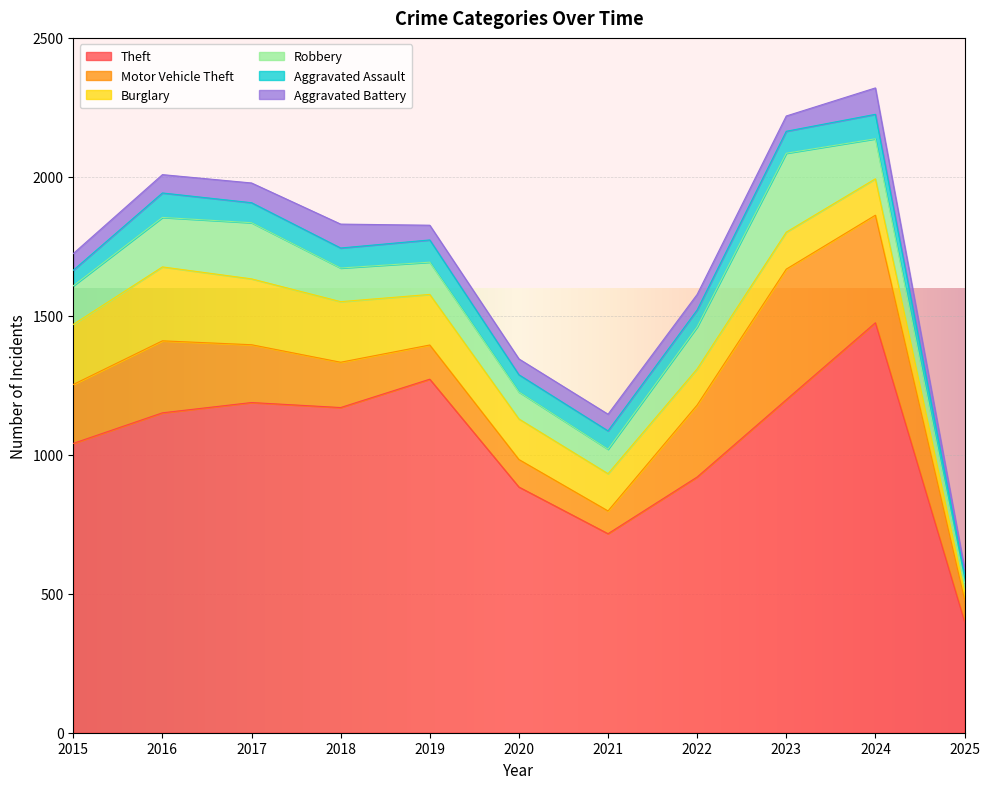

At which category is the sum across all series the highest?

2024